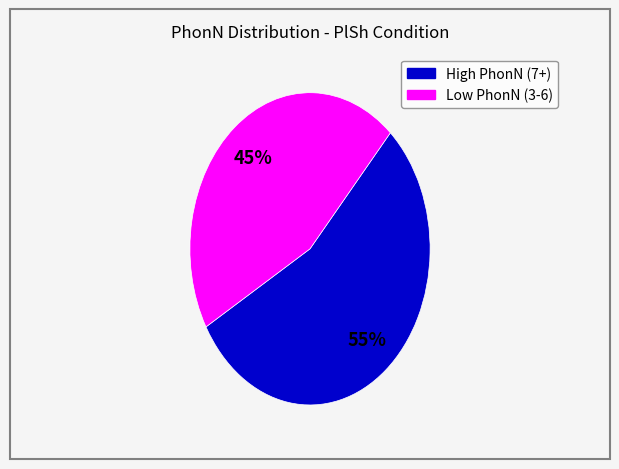

Is there any slice that represents more than half of the pie?

Yes